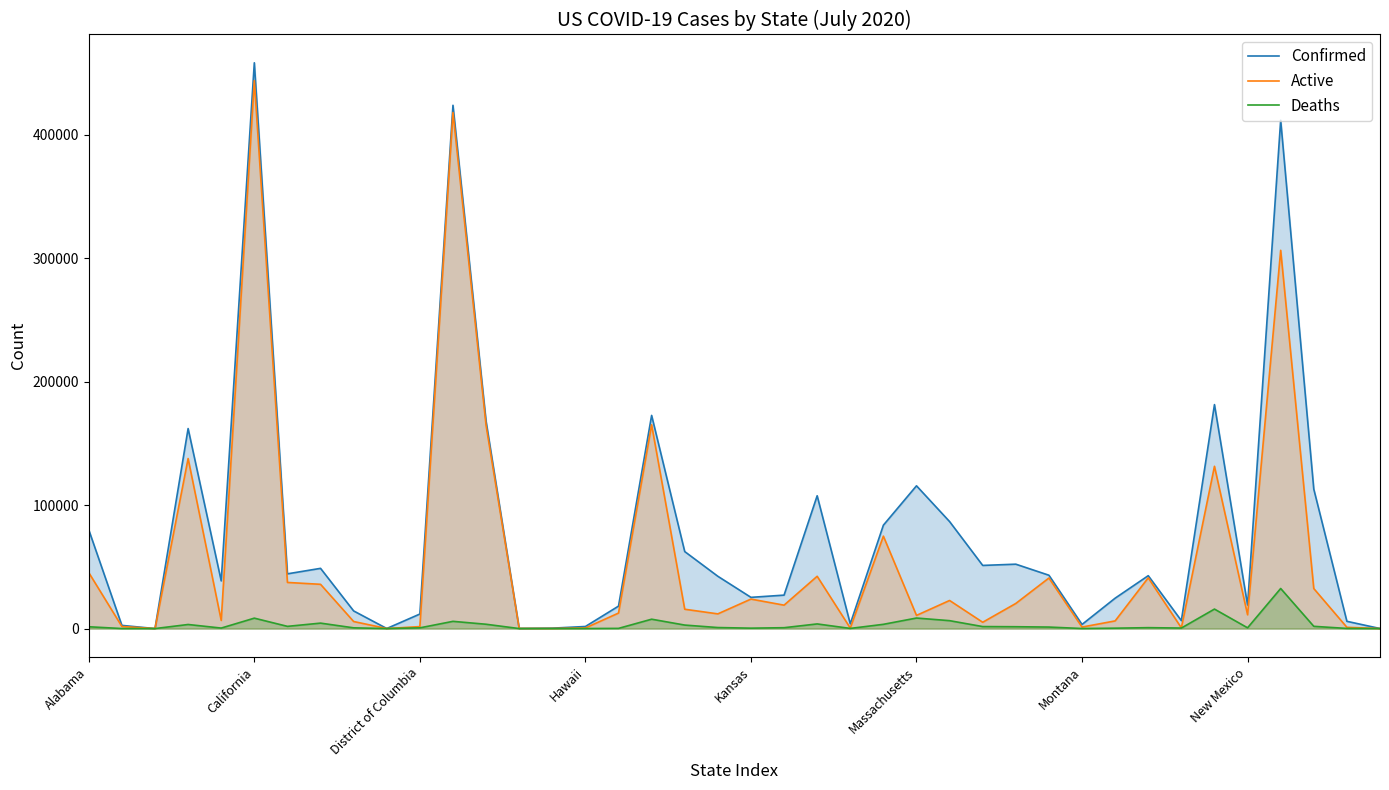

What is the label of the 13th point from the right?

27